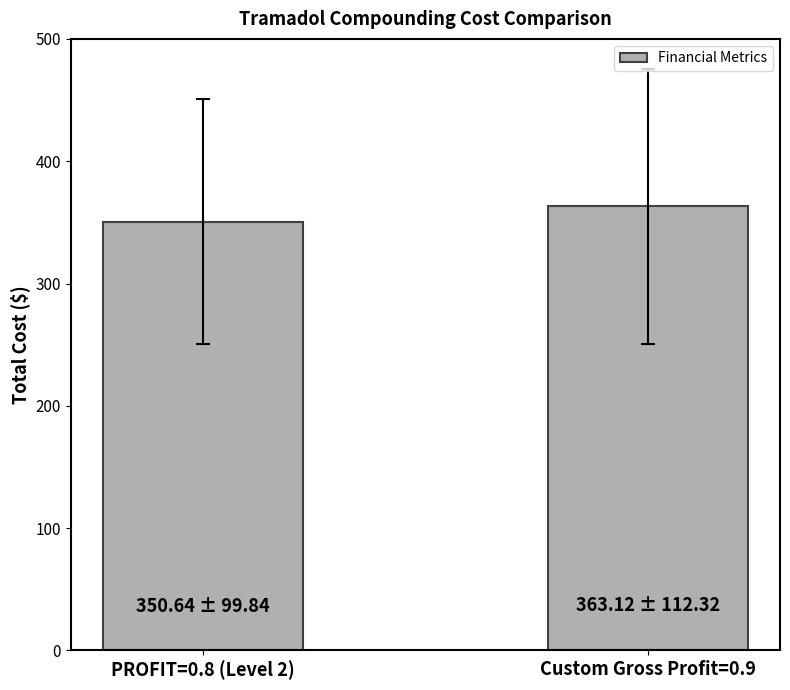

True or false: the data shows 350.6 at PROFIT=0.8 (Level 2).

True